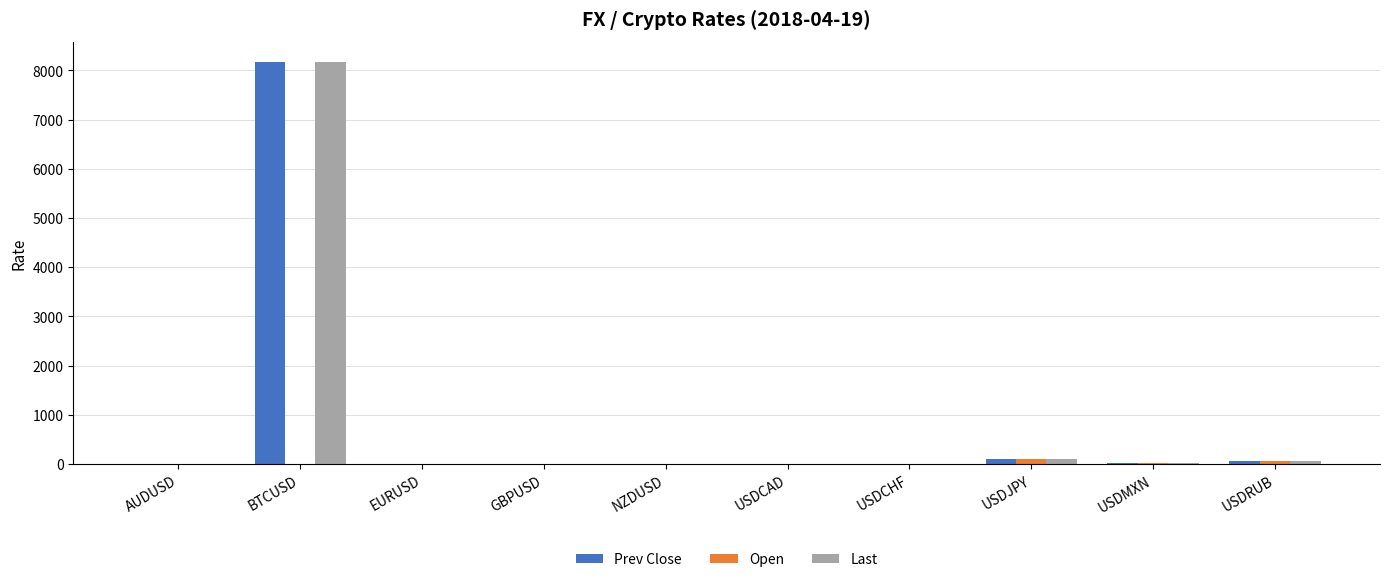

Is it true that Open equals 0.0 at BTCUSD?

True